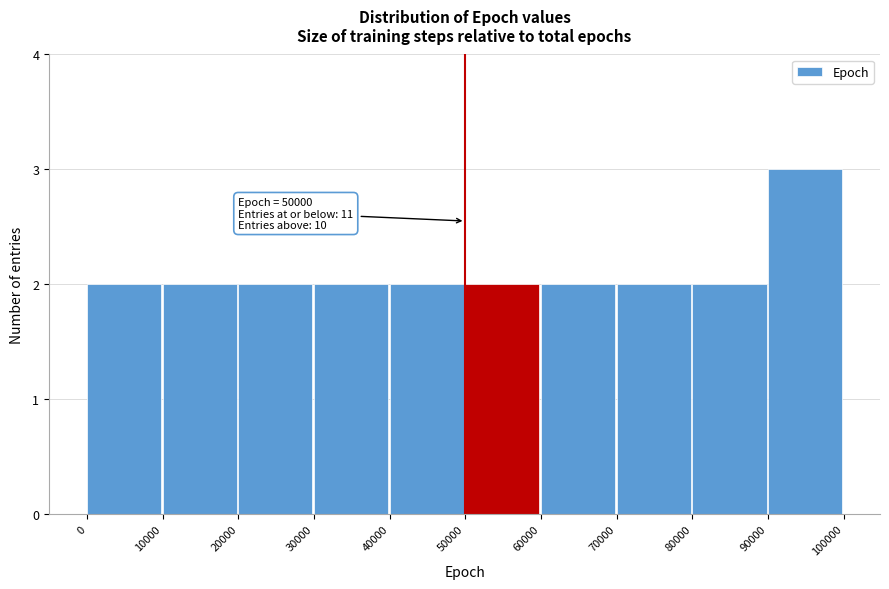

Which range on the x-axis has the tallest bar?

90000 to 100000